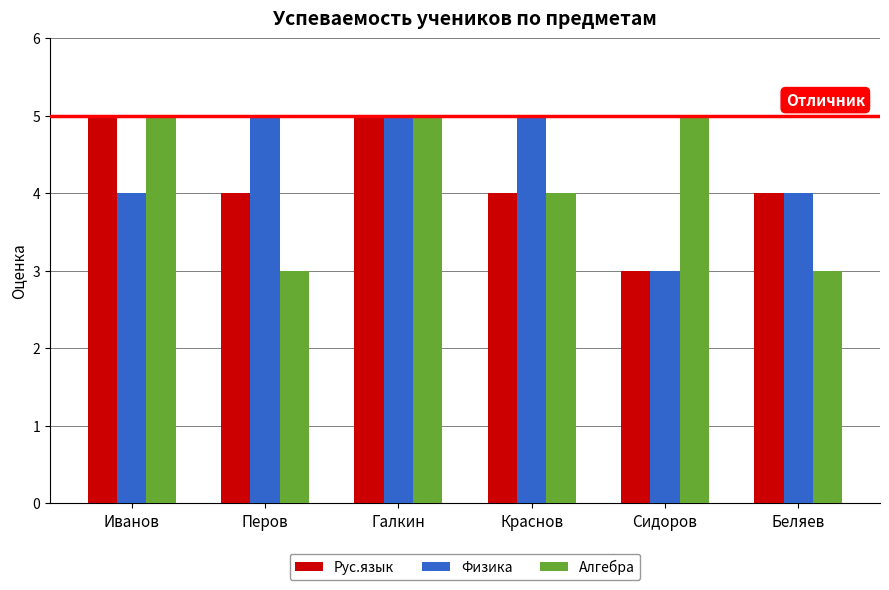

Between Галкин and Беляев, which series saw the biggest shift?

Алгебра